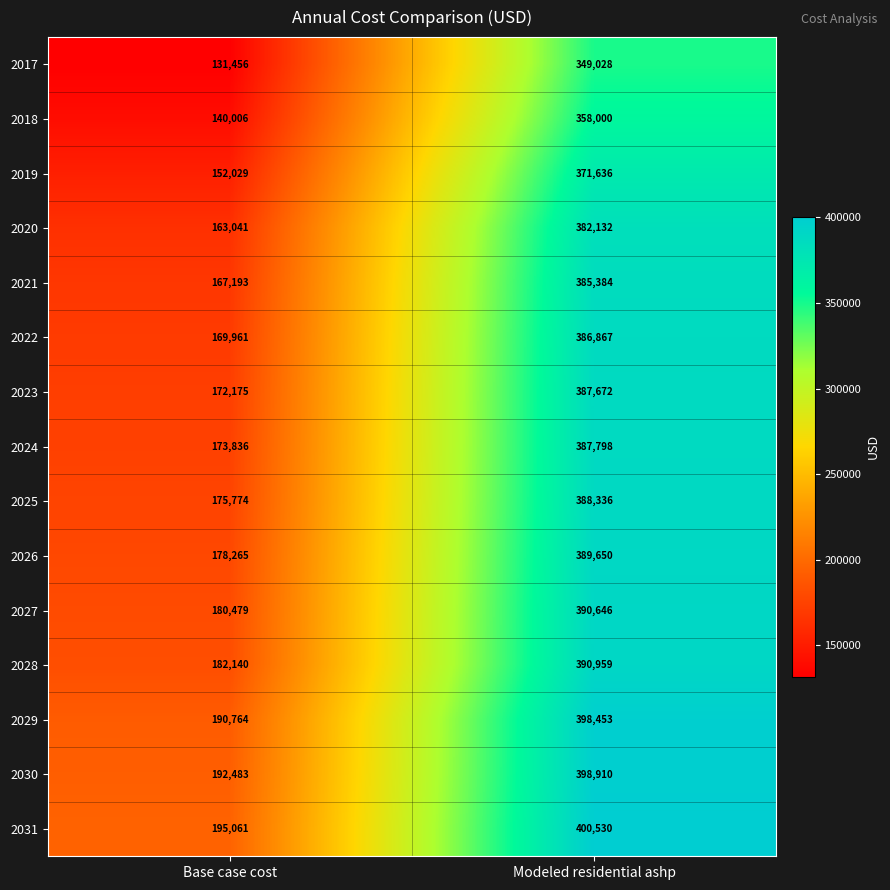

What is the sum of all 2026 values?

567915